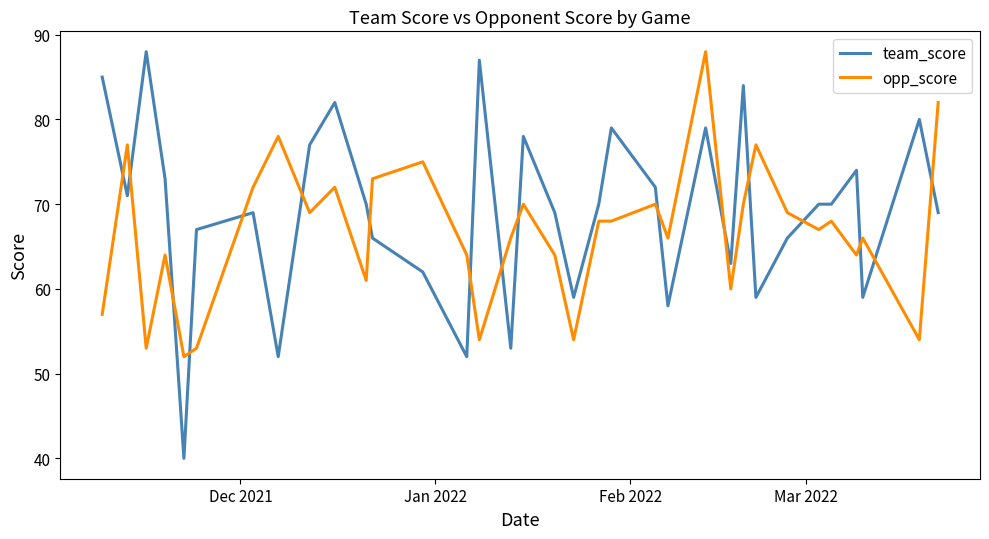

List the series in order of their overall mean, highest first.

team_score, opp_score